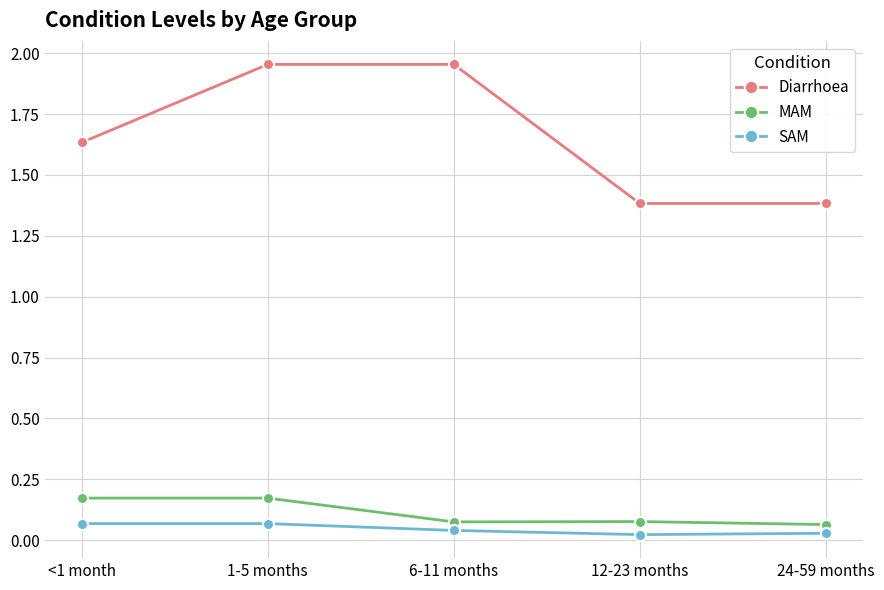

What is the difference between the maximum and minimum values in the Diarrhoea series?

0.6